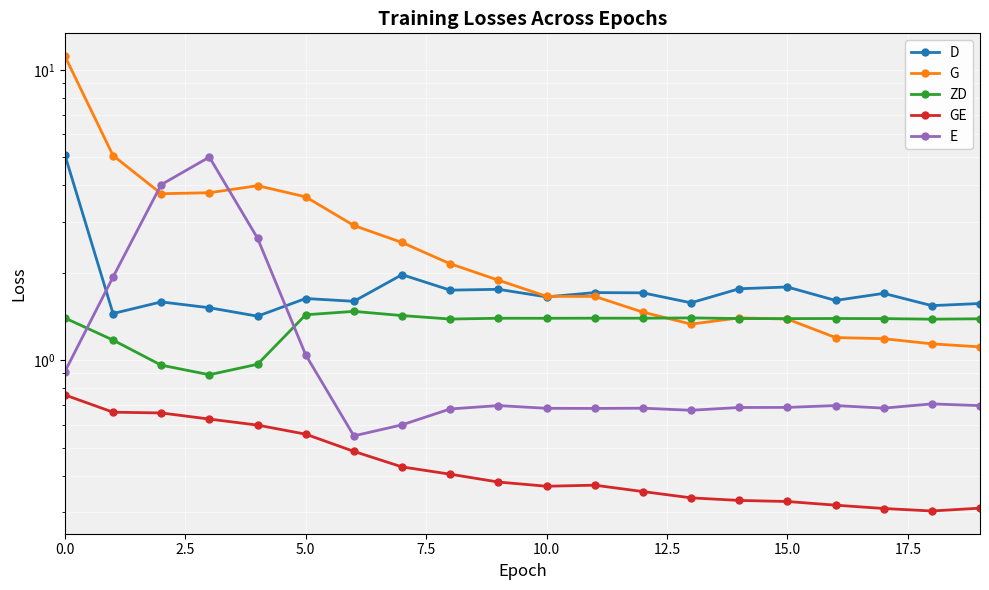

Reading left to right, extract all data points from this chart.

D: 5.1	1.4	1.6	1.5	1.4	1.6	1.6	2.0	1.7	1.8	1.7	1.7	1.7	1.6	1.8	1.8	1.6	1.7	1.5	1.6
G: 11.2	5.1	3.7	3.8	4.0	3.7	2.9	2.5	2.1	1.9	1.7	1.7	1.5	1.3	1.4	1.4	1.2	1.2	1.1	1.1
ZD: 1.4	1.2	1.0	0.9	1.0	1.4	1.5	1.4	1.4	1.4	1.4	1.4	1.4	1.4	1.4	1.4	1.4	1.4	1.4	1.4
GE: 0.8	0.7	0.7	0.6	0.6	0.6	0.5	0.4	0.4	0.4	0.4	0.4	0.4	0.3	0.3	0.3	0.3	0.3	0.3	0.3
E: 0.9	1.9	4.0	5.0	2.6	1.0	0.5	0.6	0.7	0.7	0.7	0.7	0.7	0.7	0.7	0.7	0.7	0.7	0.7	0.7